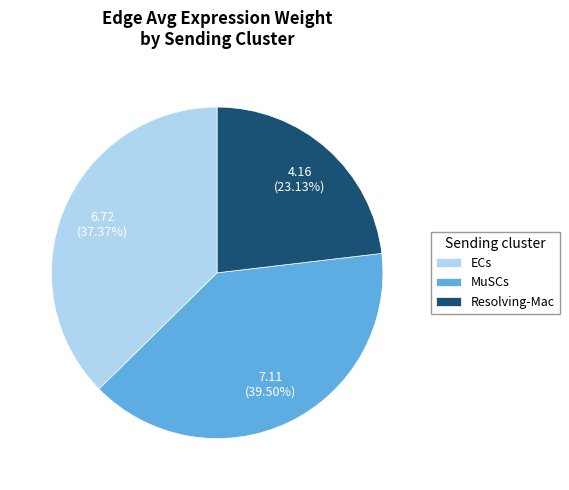

Does ECs represent more than half of the total?

No